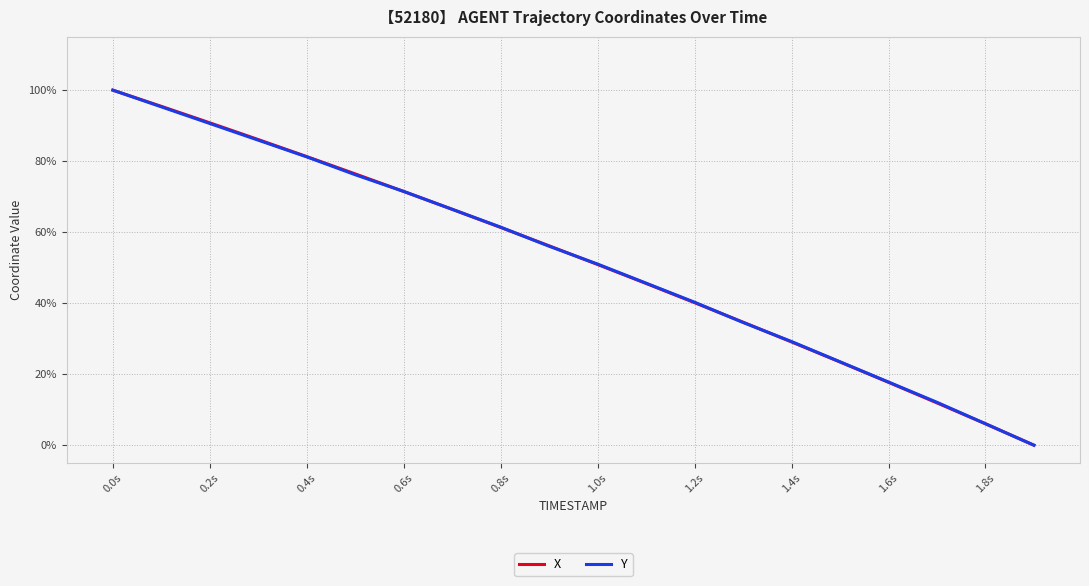

Does the chart display data point markers on the line(s)?

No